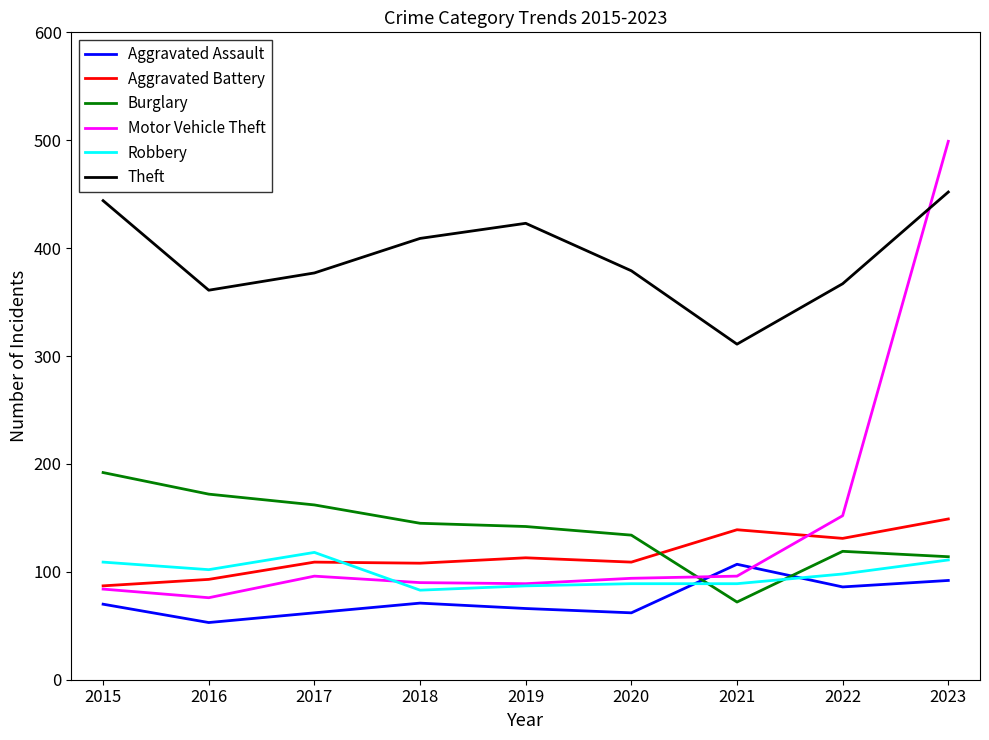

Rank the series at 2022 from lowest to highest value.

Aggravated Assault, Robbery, Burglary, Aggravated Battery, Motor Vehicle Theft, Theft